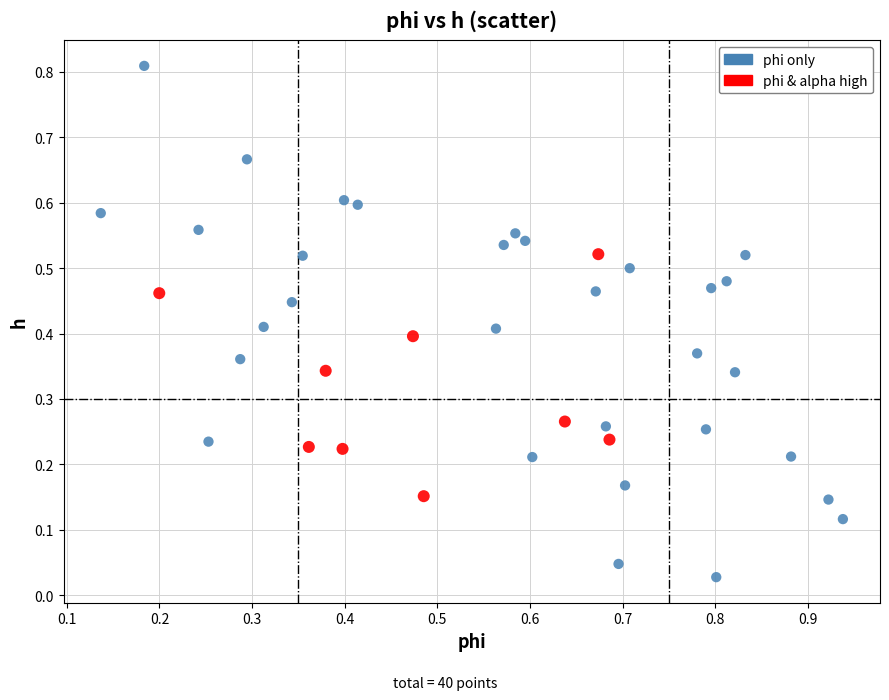

Which series reaches the maximum Y coordinate?

phi only